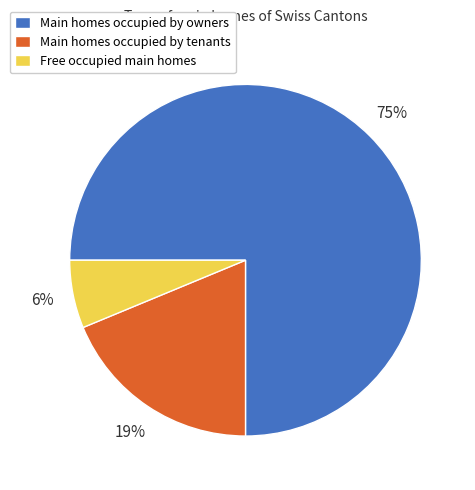

To the nearest percent, what is the difference between the largest and smallest slice percentages?

69%